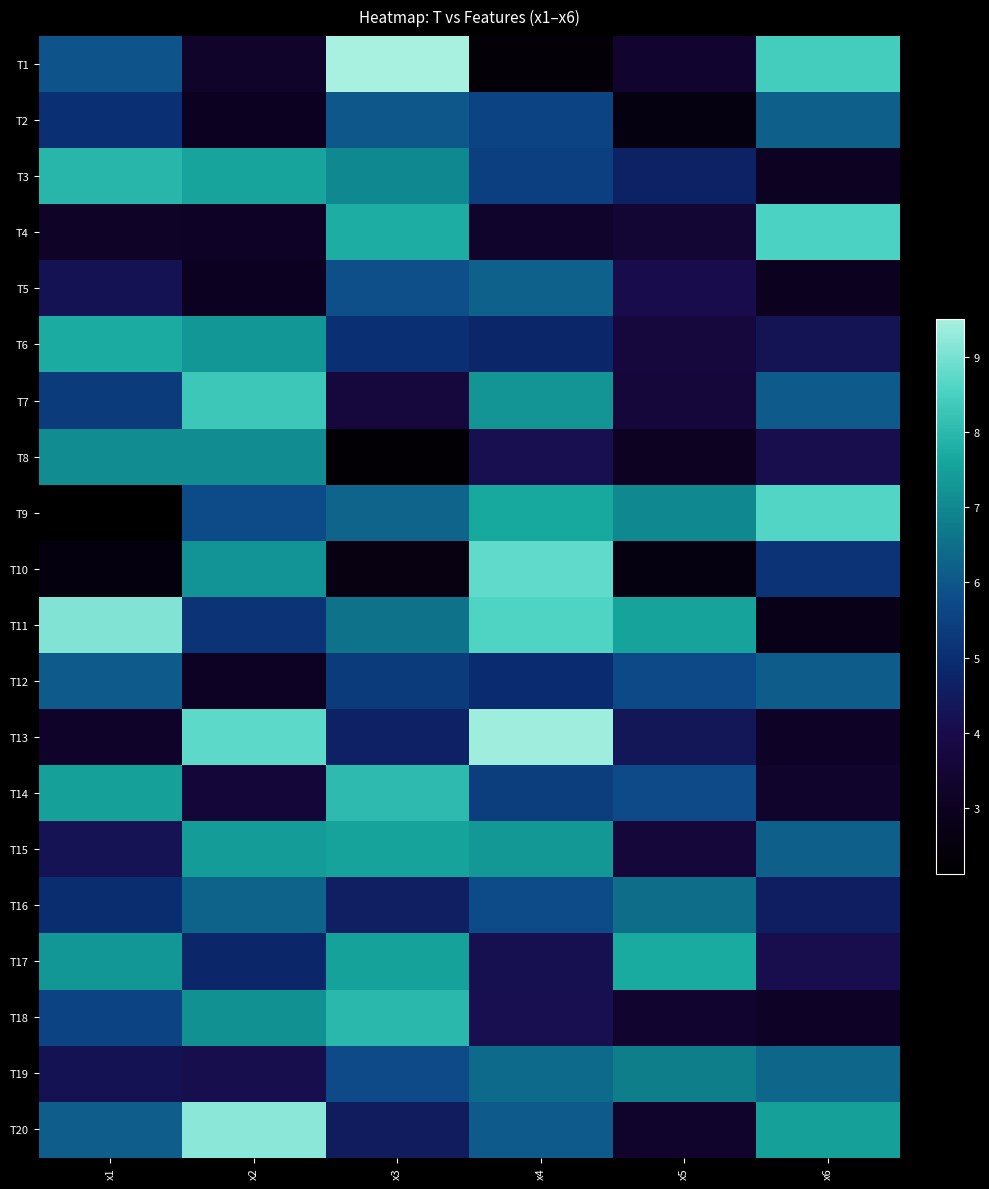

What is the total value across all series at x1?

109.5